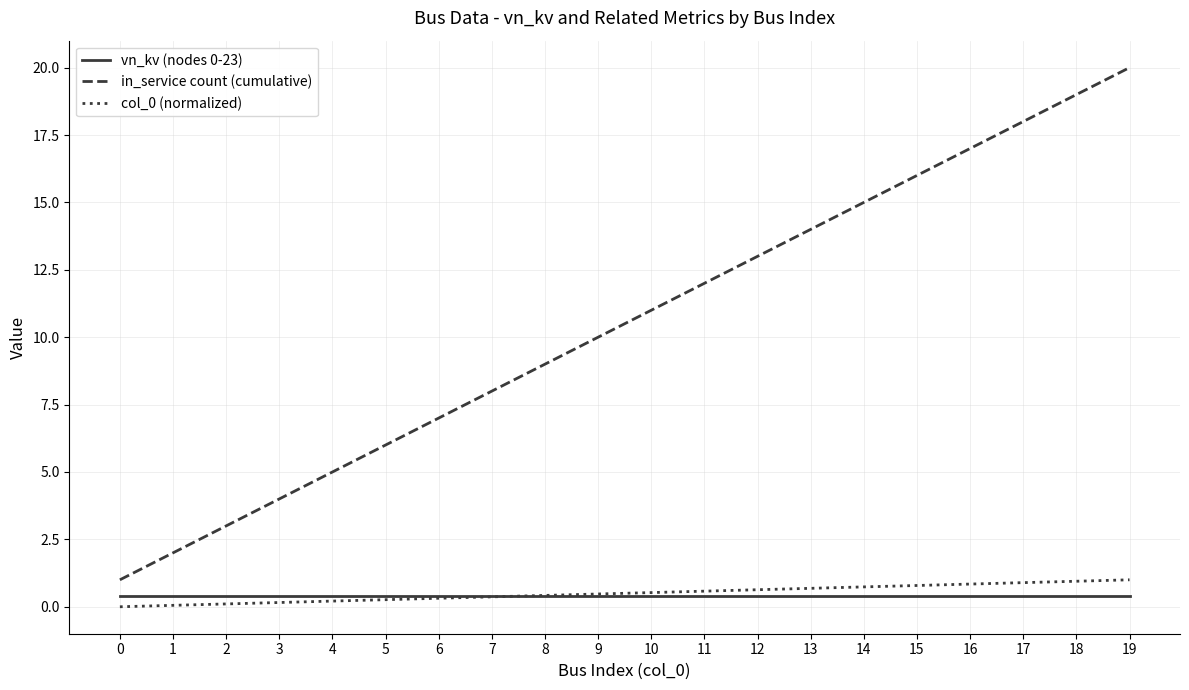

Which series has the widest spread of values?

in_service count (cumulative)